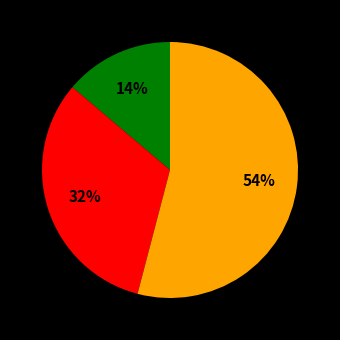

To the nearest percent, what is the average slice percentage?

33%